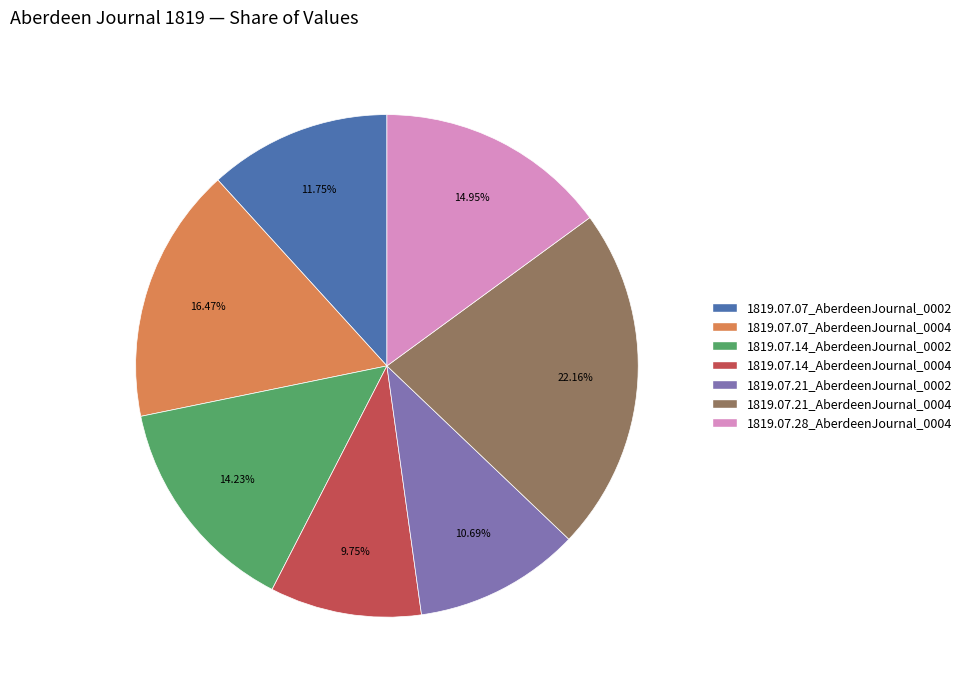

Does 1819.07.14_AberdeenJournal_0004 represent more than half of the total?

No